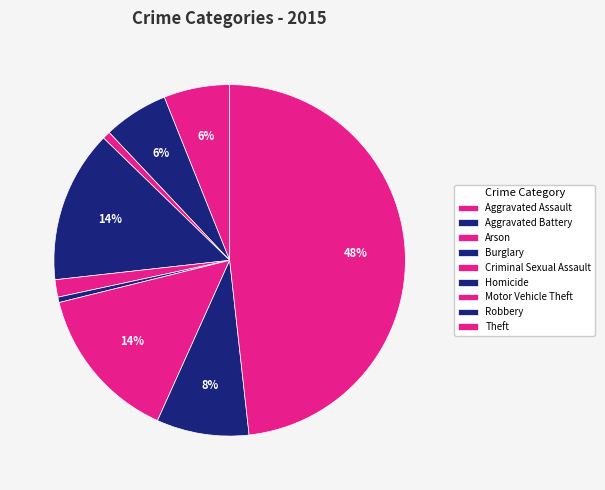

True or false: Aggravated Battery accounts for 12% of the total.

False